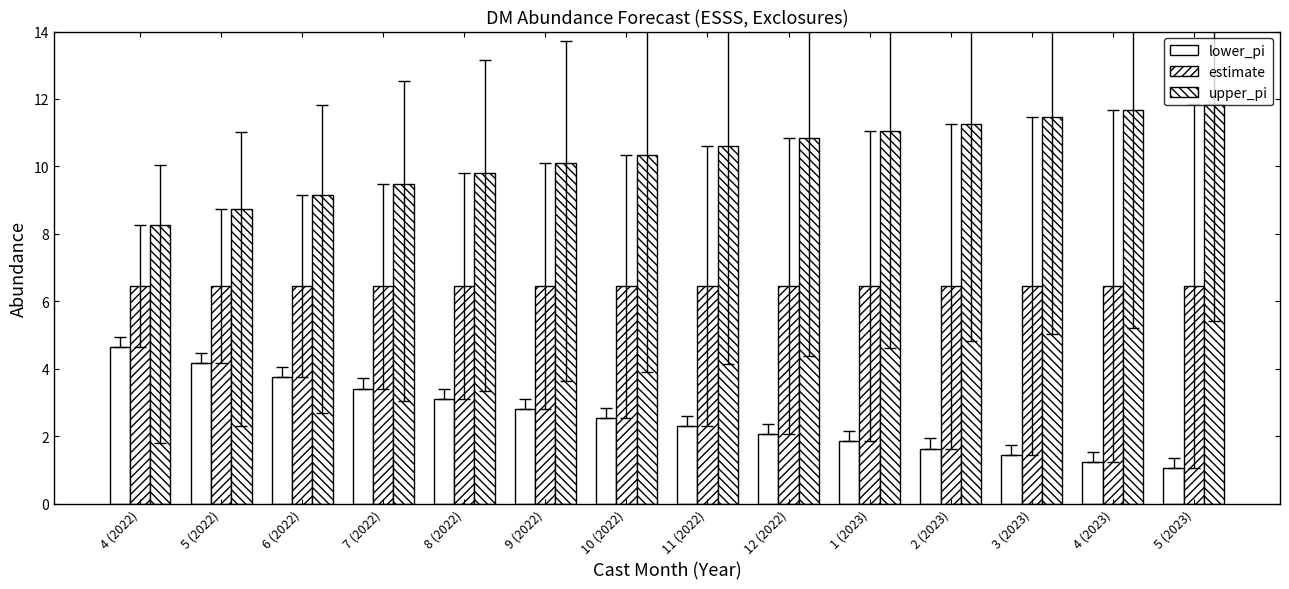

How many bars are there in each group?

3